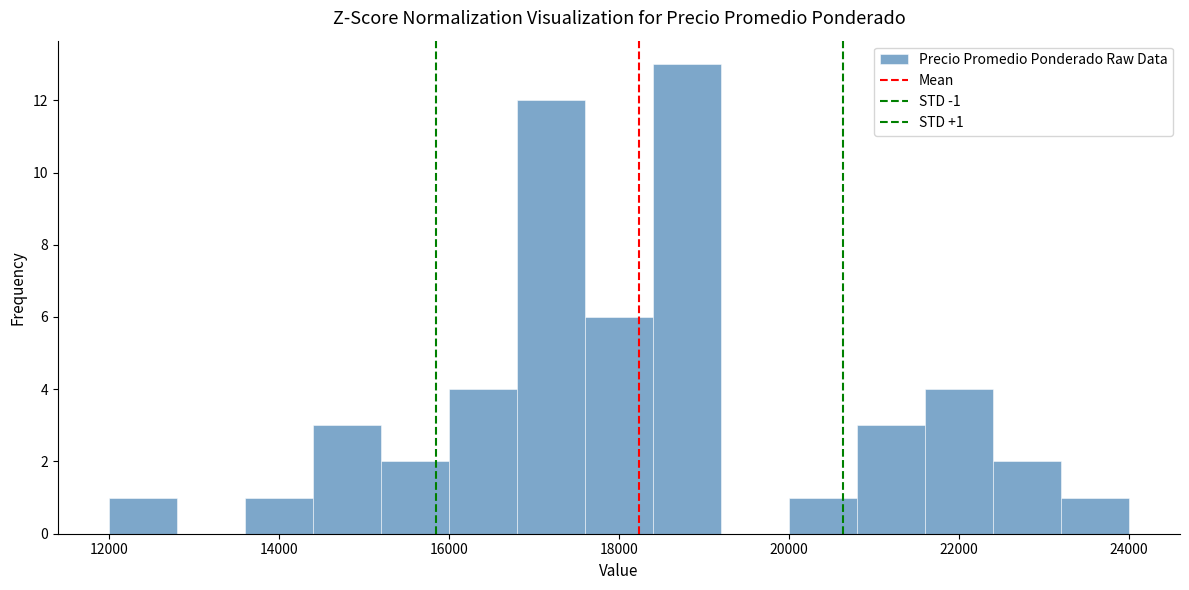

Over which range of the x-axis is the bar tallest?

18400 to 19200